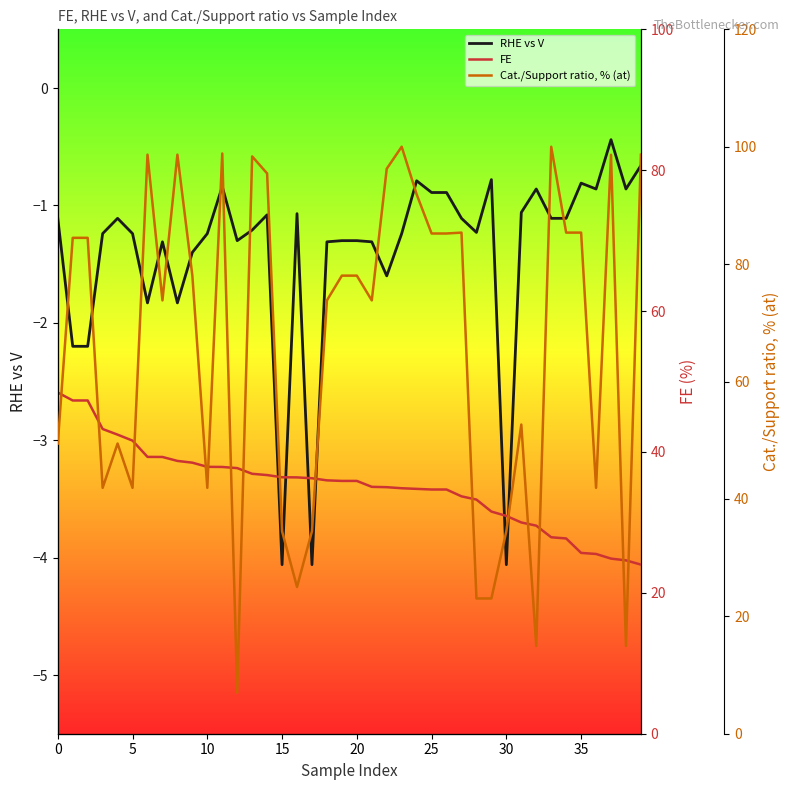

Is it true that RHE vs V equals -7.2 at 30?

False